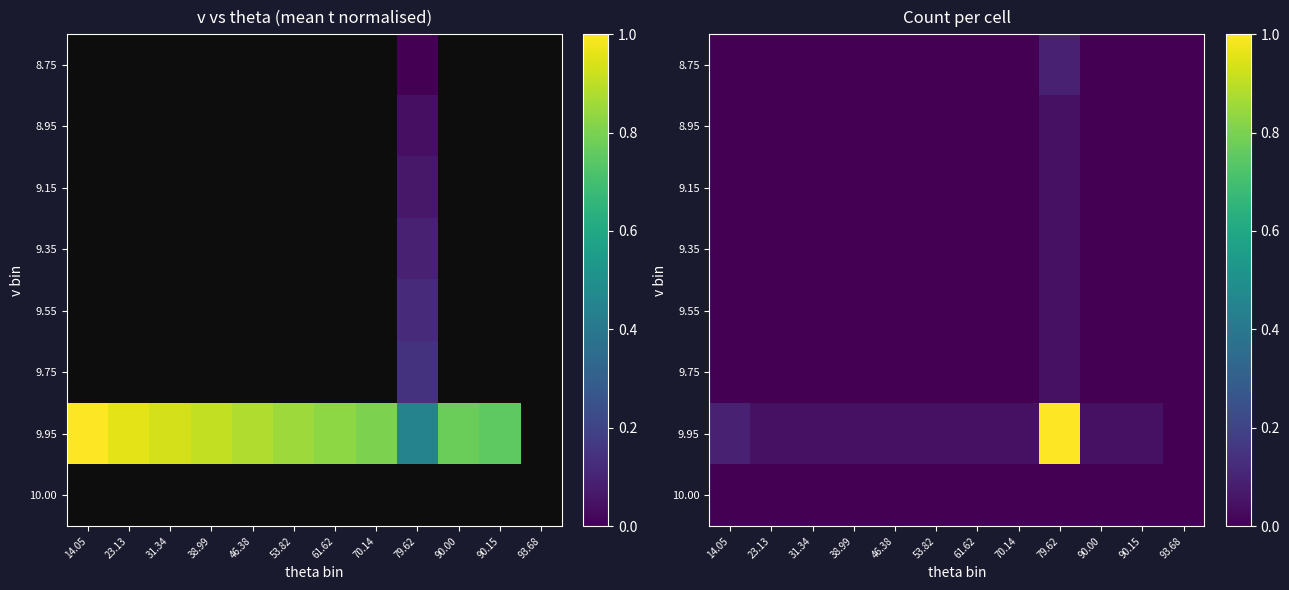

At how many categories does at least one series exceed 0?

11